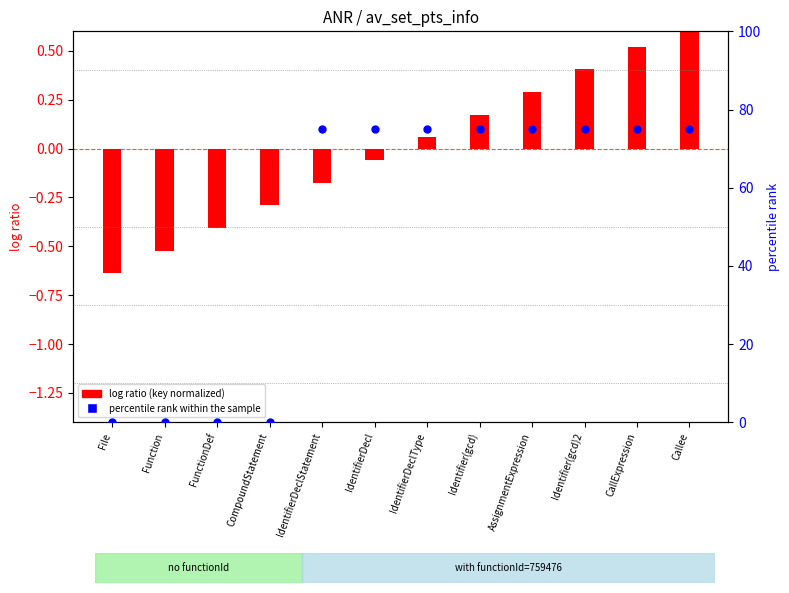

At which category is the sum across all series the highest?

Callee